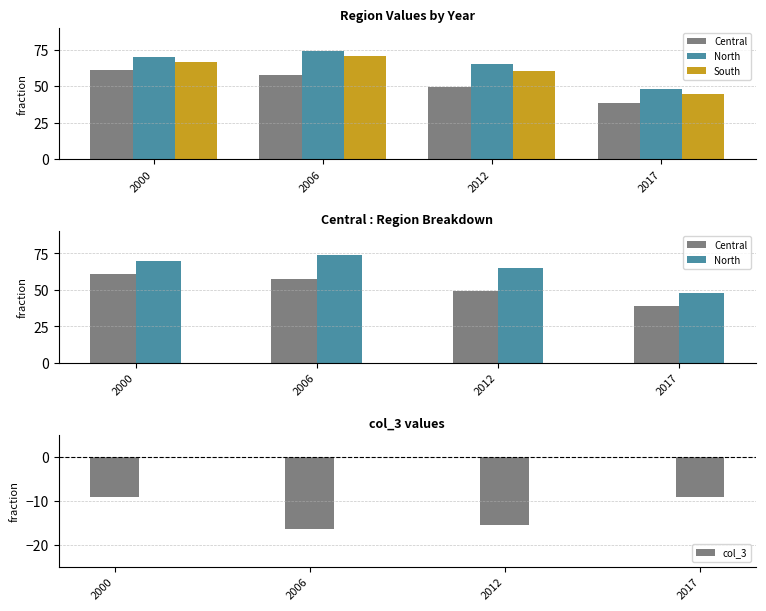

What is the sum of all col_3 values?

-50.0